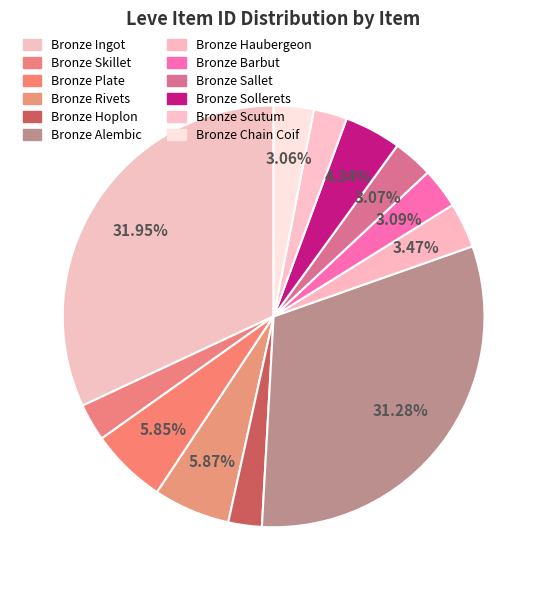

Count the number of slices in the pie.

12